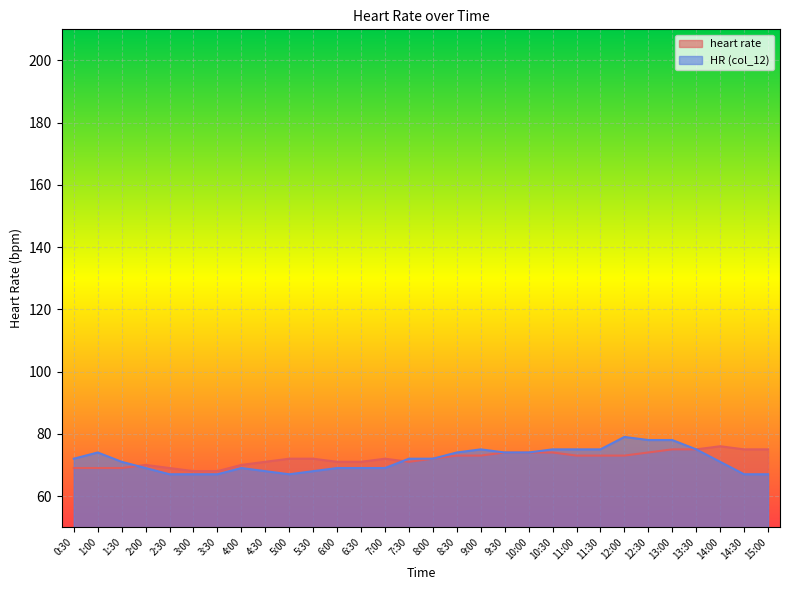

Is the value of heart rate at 8:00 greater than the value of HR (col_12) at 11:30?

No